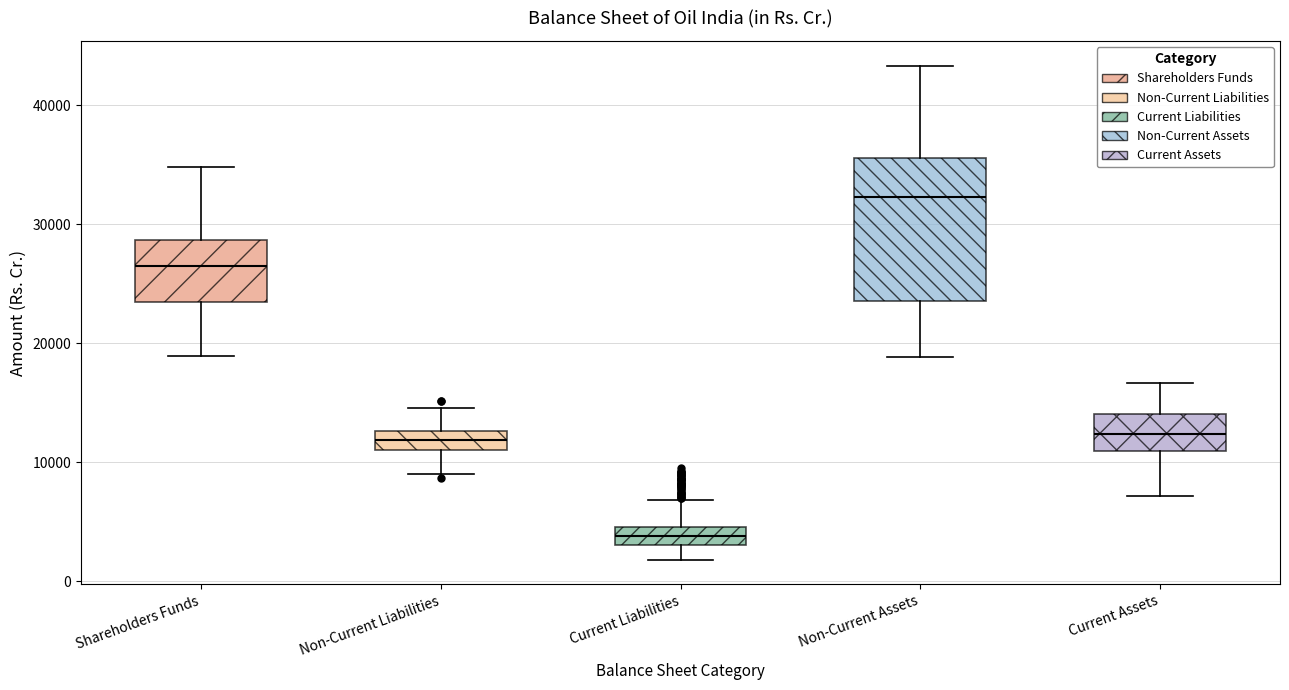

Where is the upper edge of the box for Current Liabilities on the y-axis? The values are not printed on the chart, so give them approximately, as read against the axis.

5000